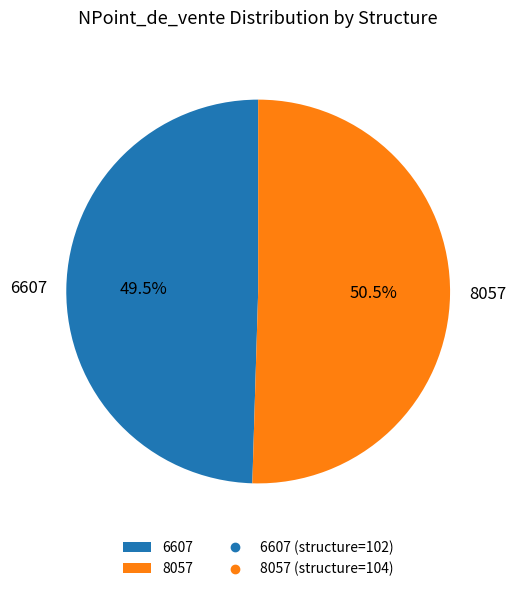

Is the sum of 6607 and 8057 greater than half?

Yes